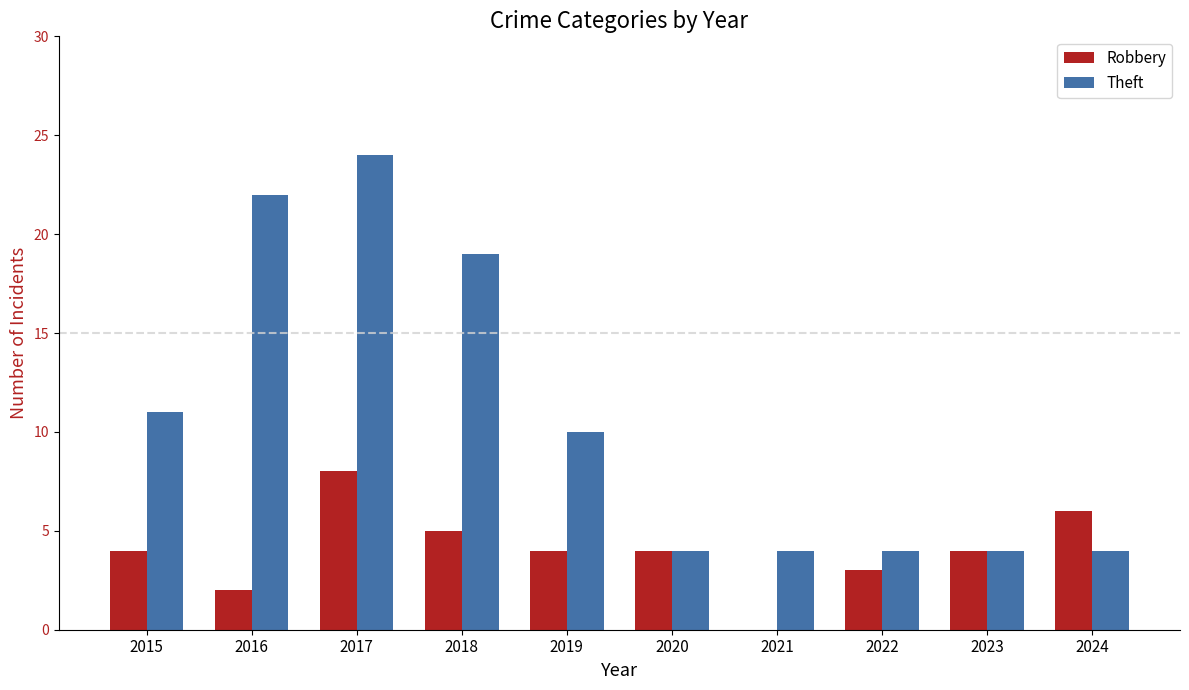

Is it true that Robbery equals 6 at 2015?

False